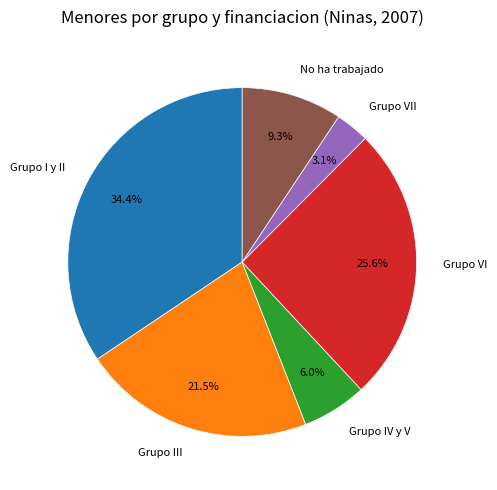

Approximately how many times larger is the value at Grupo VI compared to Grupo I y II?

0.7